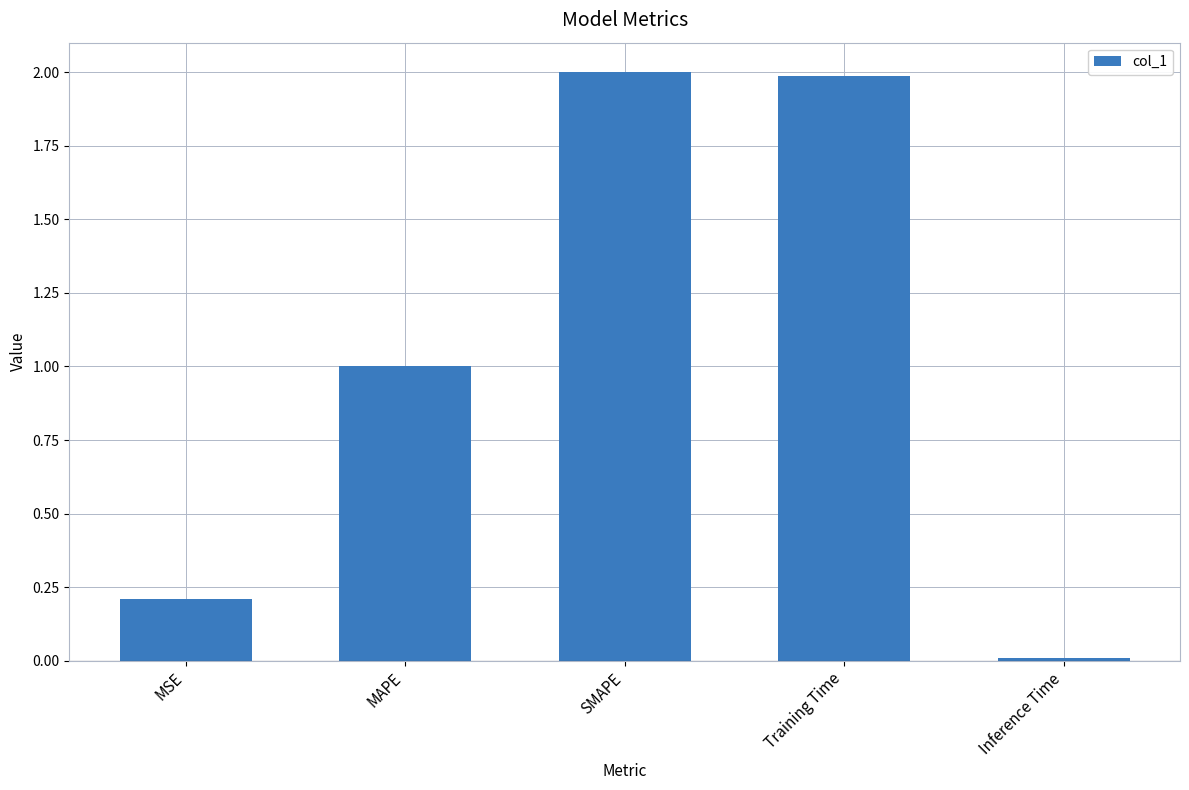

The value at MAPE is 1.5. True or false?

False